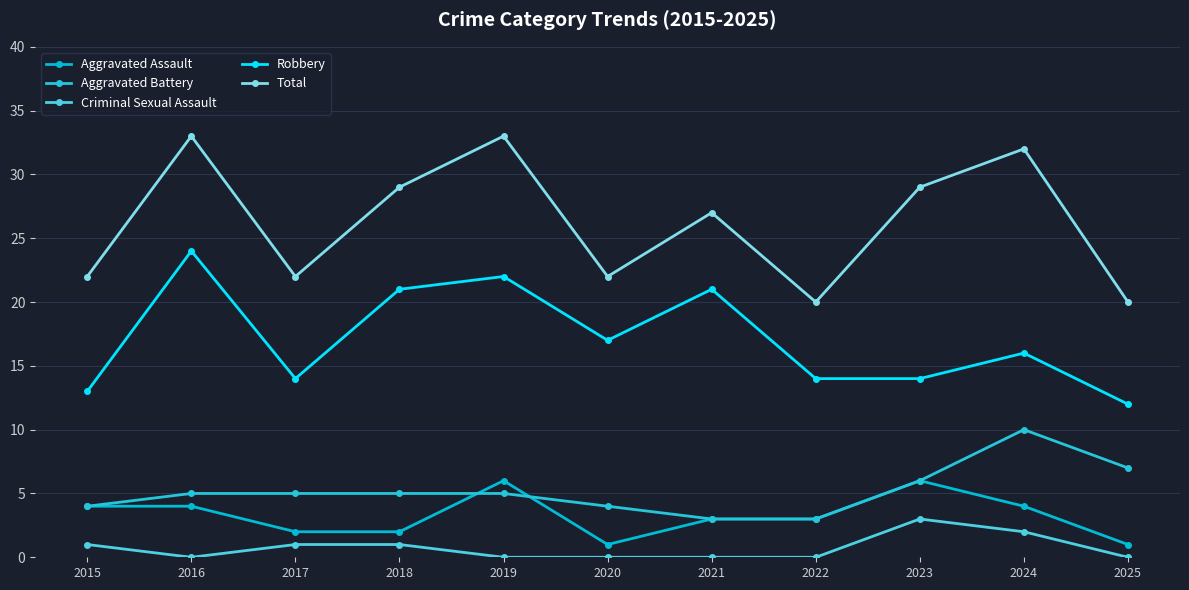

Reading left to right, what are all the values shown in this chart?

Aggravated Assault: 2015=4	2016=4	2017=2	2018=2	2019=6	2020=1	2021=3	2022=3	2023=6	2024=4	2025=1
Aggravated Battery: 2015=4	2016=5	2017=5	2018=5	2019=5	2020=4	2021=3	2022=3	2023=6	2024=10	2025=7
Criminal Sexual Assault: 2015=1	2016=0	2017=1	2018=1	2019=0	2020=0	2021=0	2022=0	2023=3	2024=2	2025=0
Robbery: 2015=13	2016=24	2017=14	2018=21	2019=22	2020=17	2021=21	2022=14	2023=14	2024=16	2025=12
Total: 2015=22	2016=33	2017=22	2018=29	2019=33	2020=22	2021=27	2022=20	2023=29	2024=32	2025=20